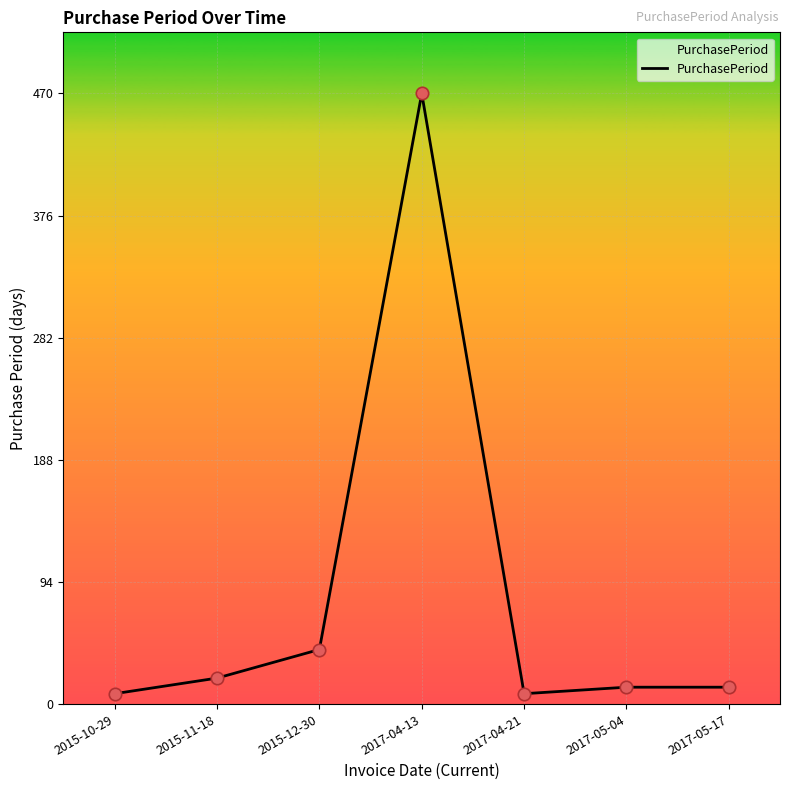

What is the change in value from 2017-04-21 to 2017-05-17?

+5